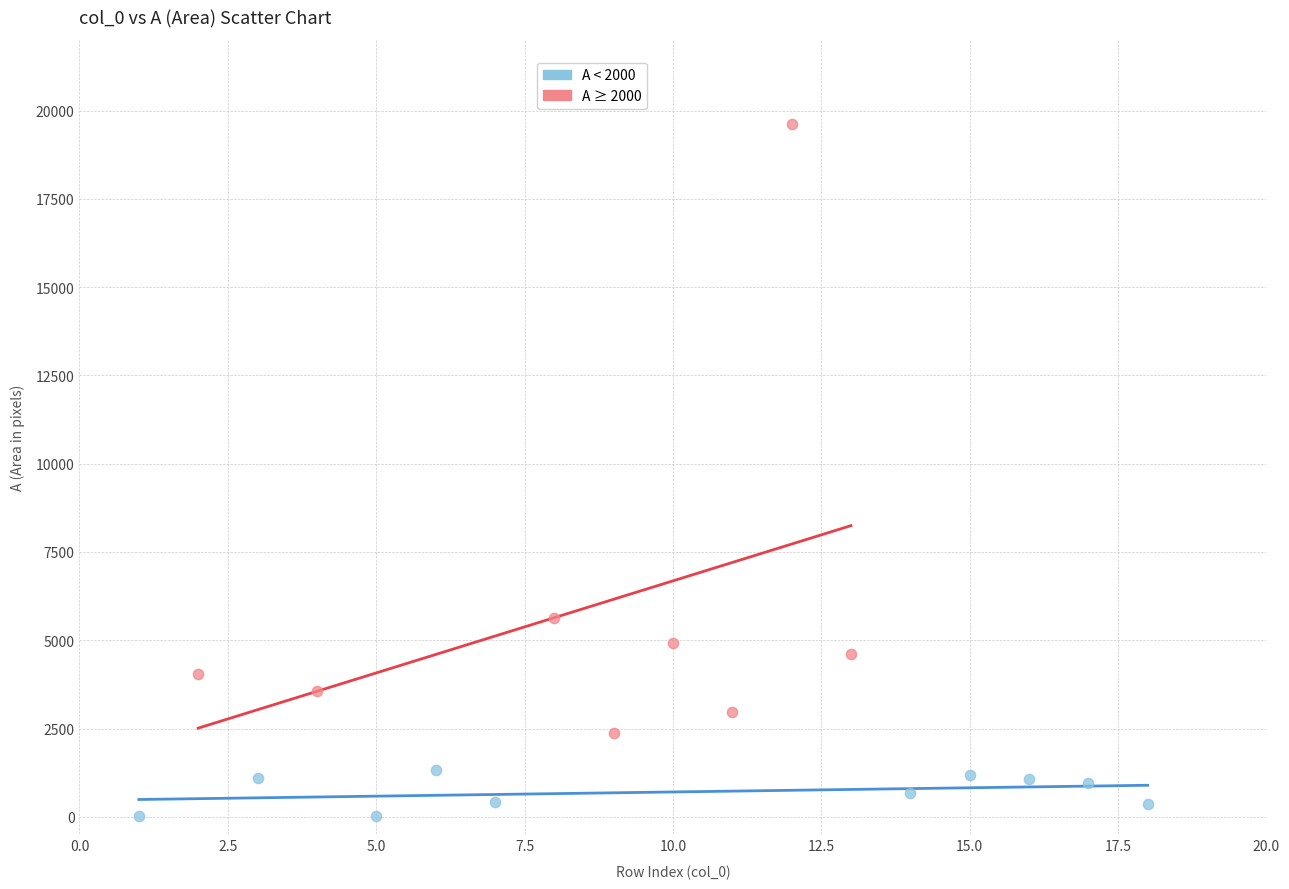

Which series has the largest Y range (max minus min)?

A ≥ 2000